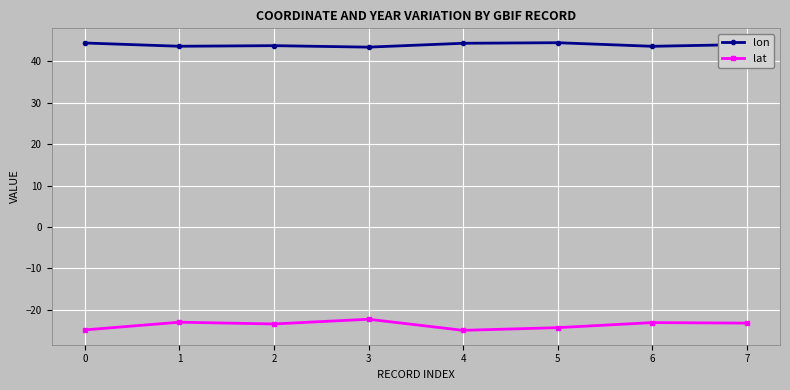

Is this an area chart (filled region under the line)?

No